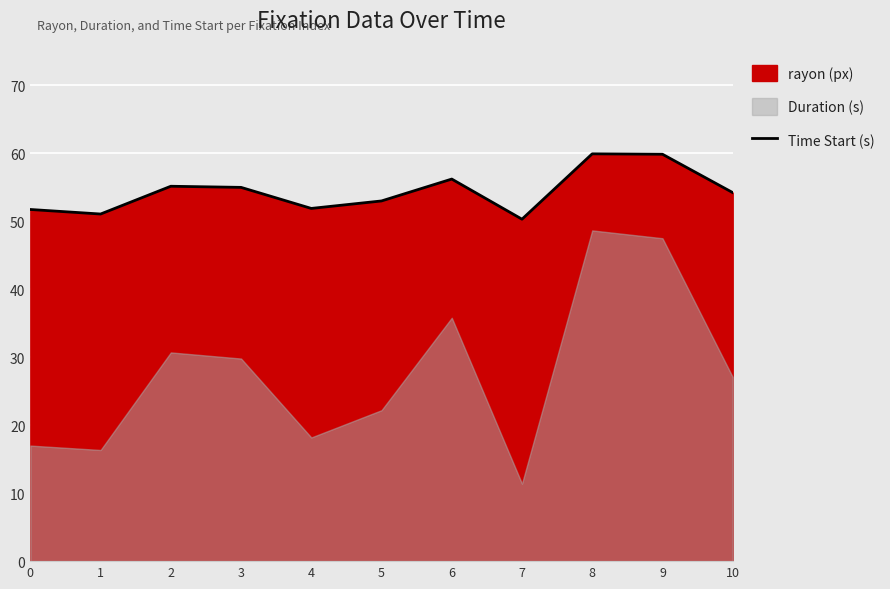

At which category does the data reach its first local peak?

2